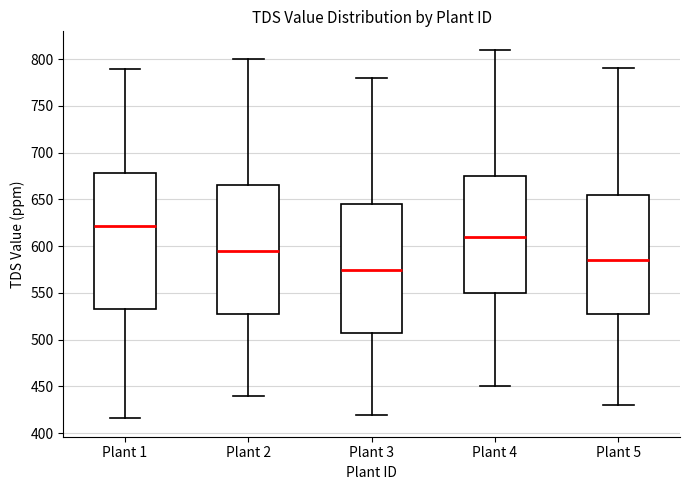

Reading left to right, read every box against the y-axis: the position of its median line, the range the box covers, and the ends of its whiskers. The values are not printed on the chart, so give them approximately, as read against the axis.

Plant 1: median 620, box 535 to 680, whiskers 415 to 790
Plant 2: median 595, box 530 to 665, whiskers 440 to 800
Plant 3: median 575, box 510 to 645, whiskers 420 to 780
Plant 4: median 610, box 550 to 675, whiskers 450 to 810
Plant 5: median 585, box 530 to 655, whiskers 430 to 790